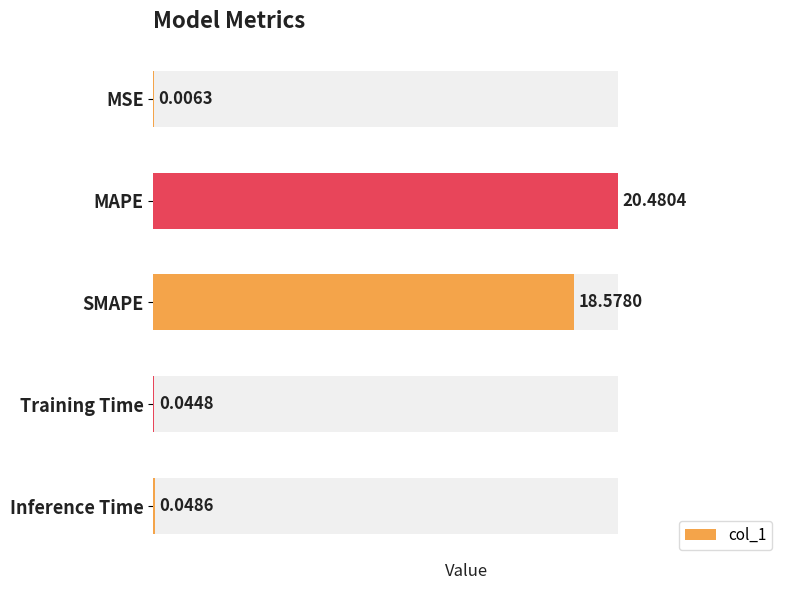

Are the bars horizontal?

Yes